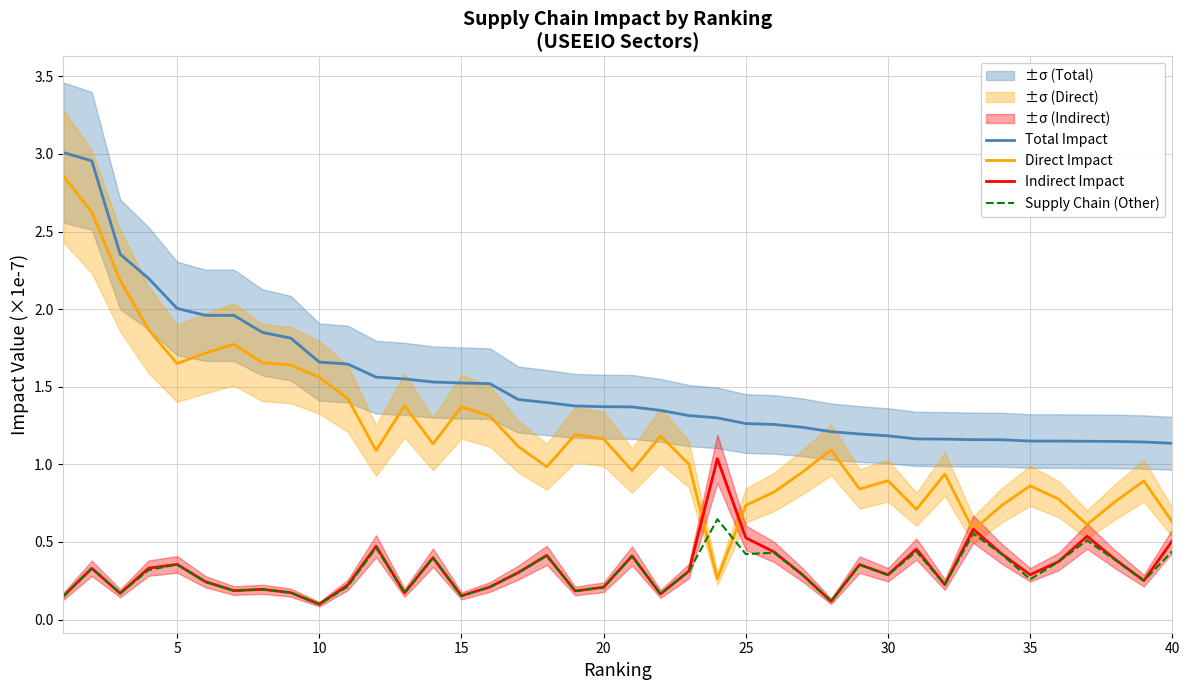

True or false: Direct Impact and Total Impact intersect in this chart.

False